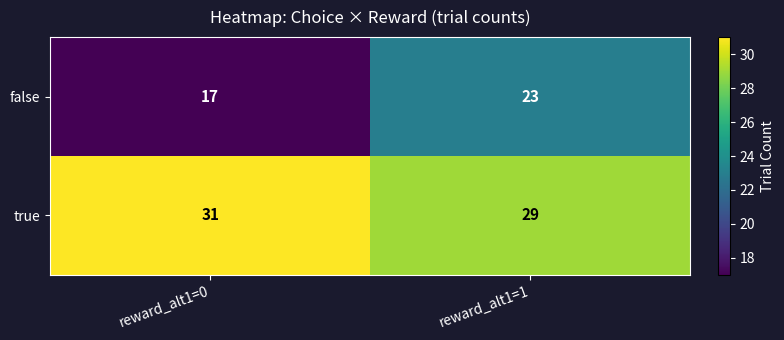

What is the average value of the true series?

30